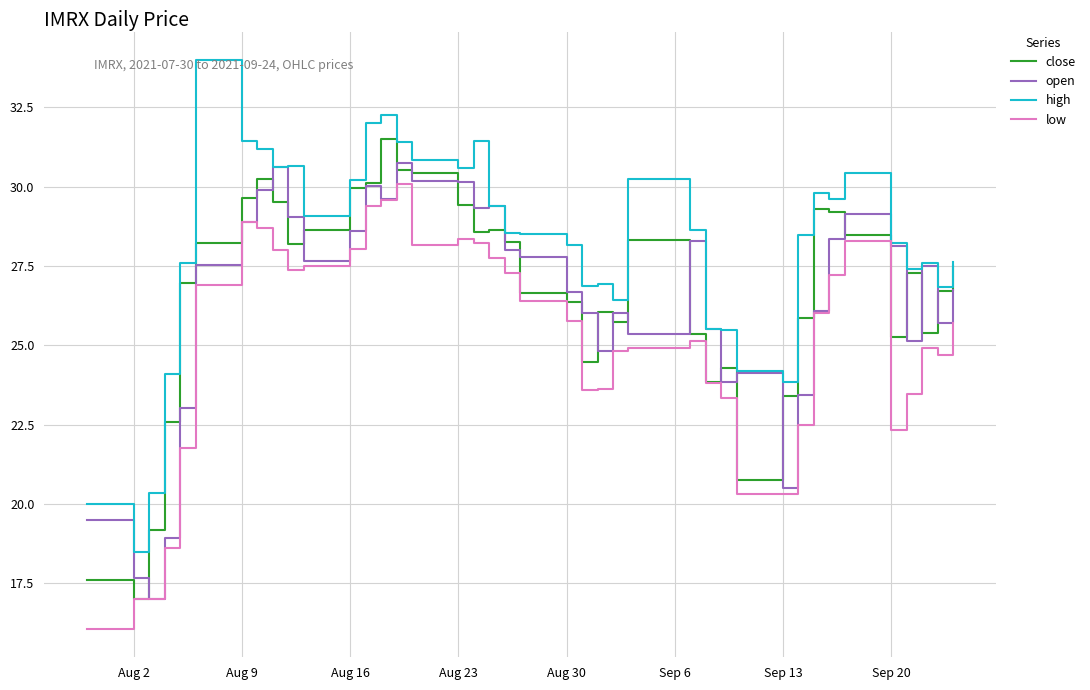

What is the minimum value for high?

18.5